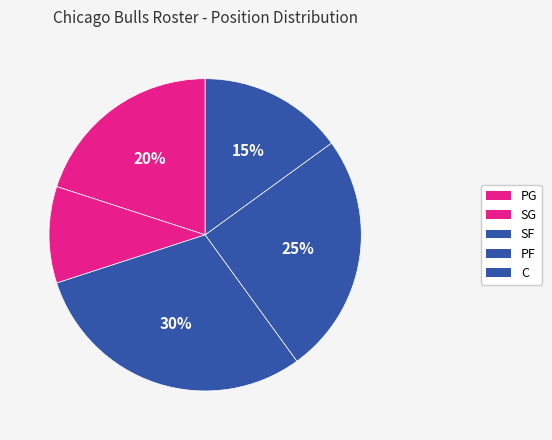

Count the number of slices in the pie.

5